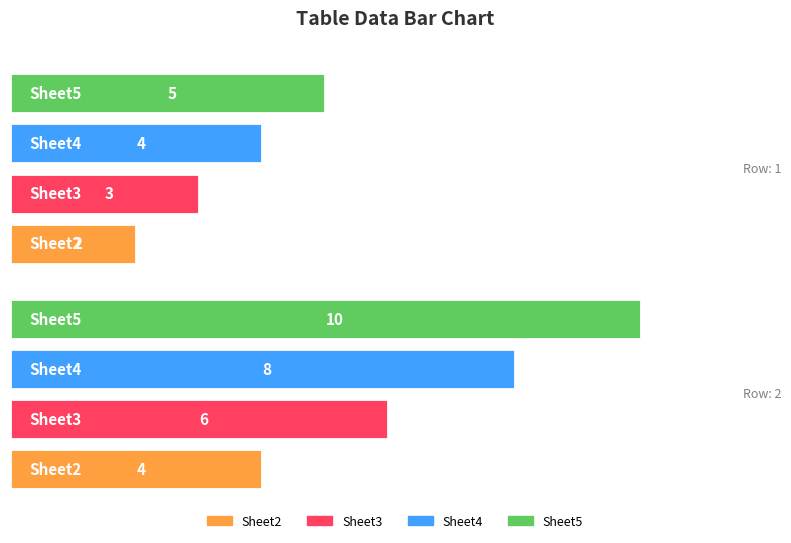

What are all the series names shown in the legend?

Sheet2, Sheet3, Sheet4, Sheet5